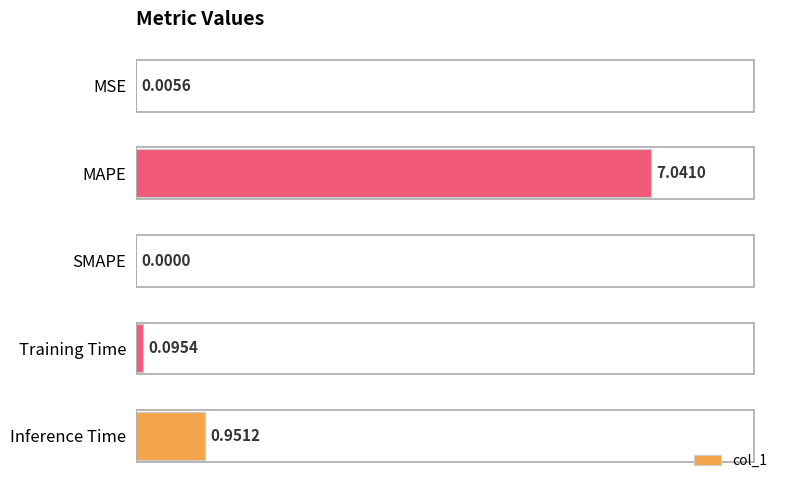

Which category has the highest value across all series?

MAPE